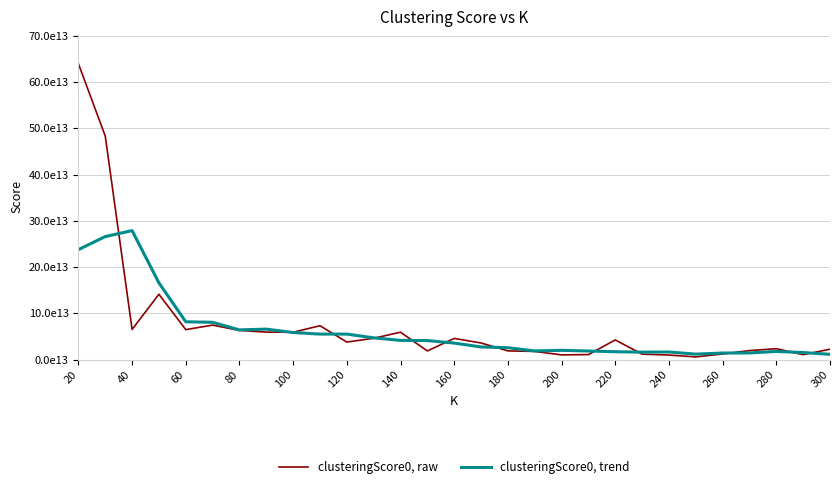

At which category is the sum across all series the highest?

20